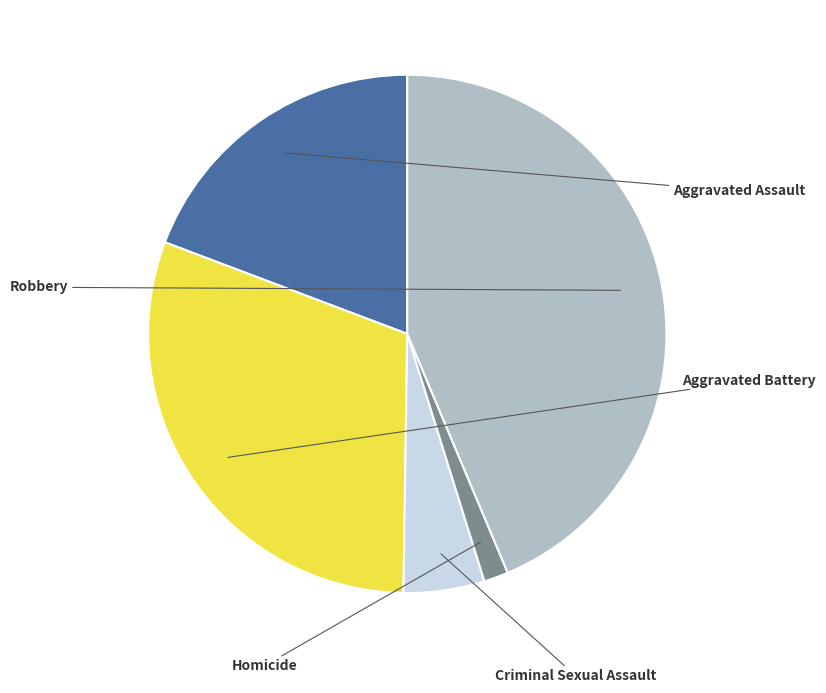

Is there a majority slice in this chart?

No